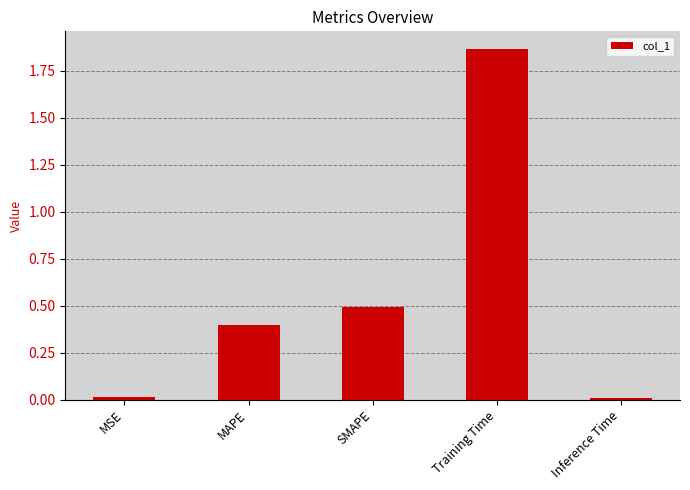

What position from the right is SMAPE?

3